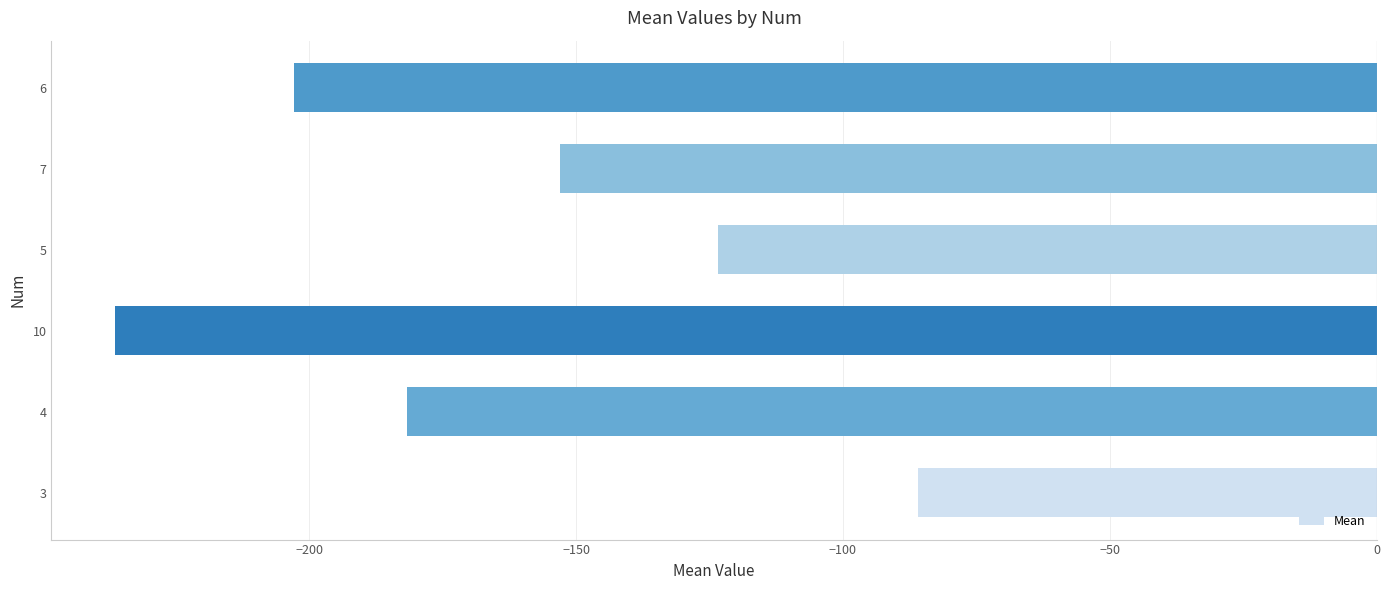

What is the difference between the maximum and minimum values?

150.6